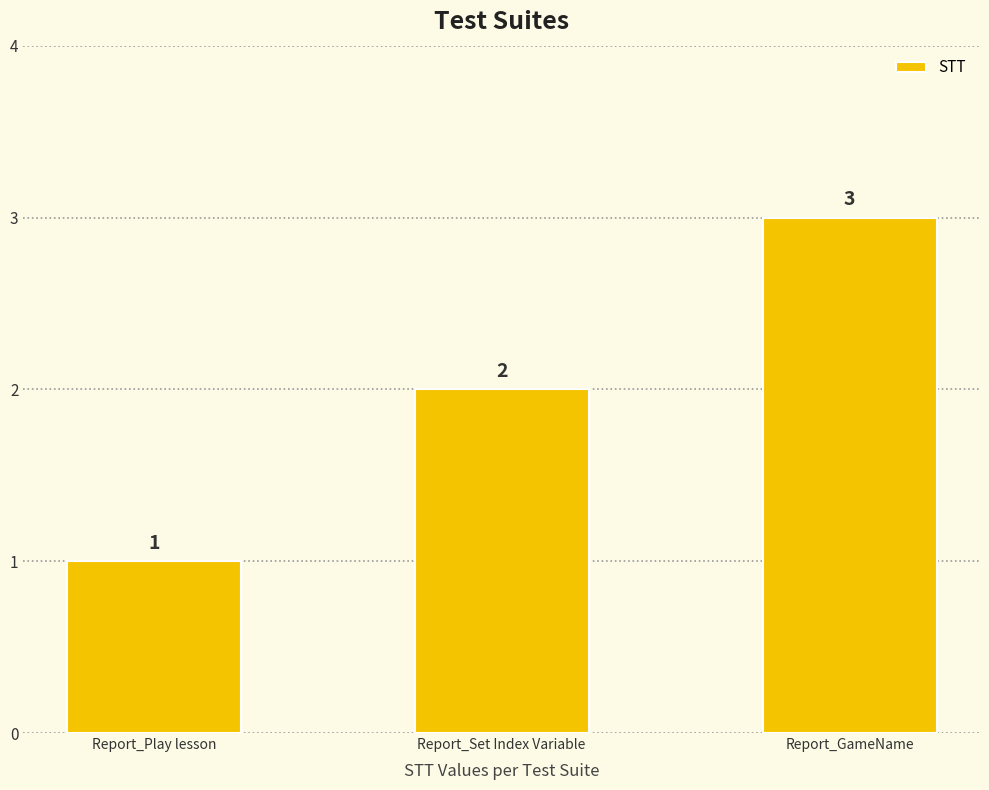

What is the label of the 1st bar from the left?

Report_Play lesson